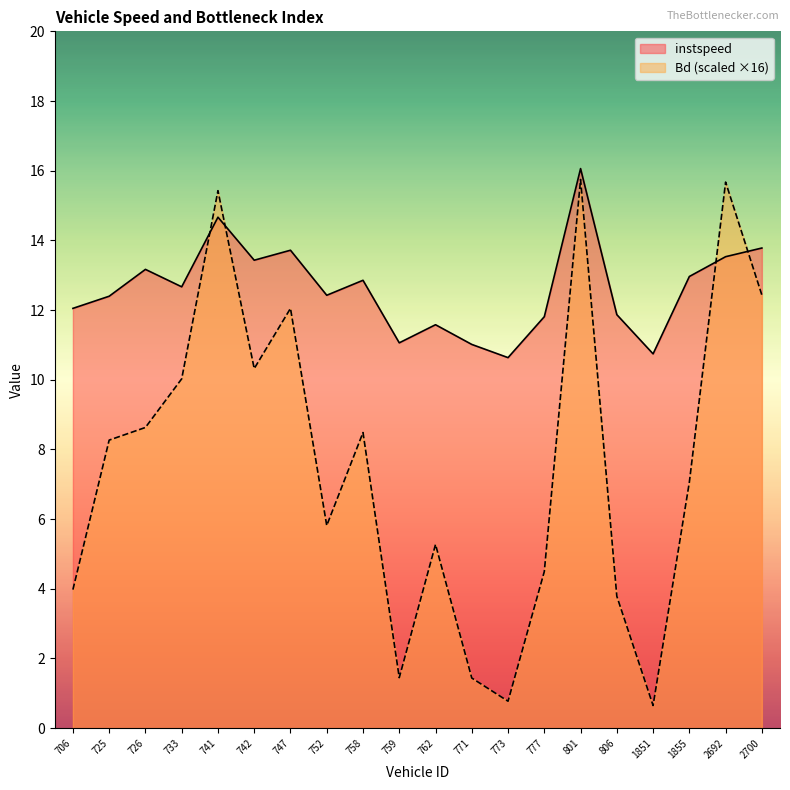

Which series has the largest range (max minus min)?

Bd (scaled ×16)